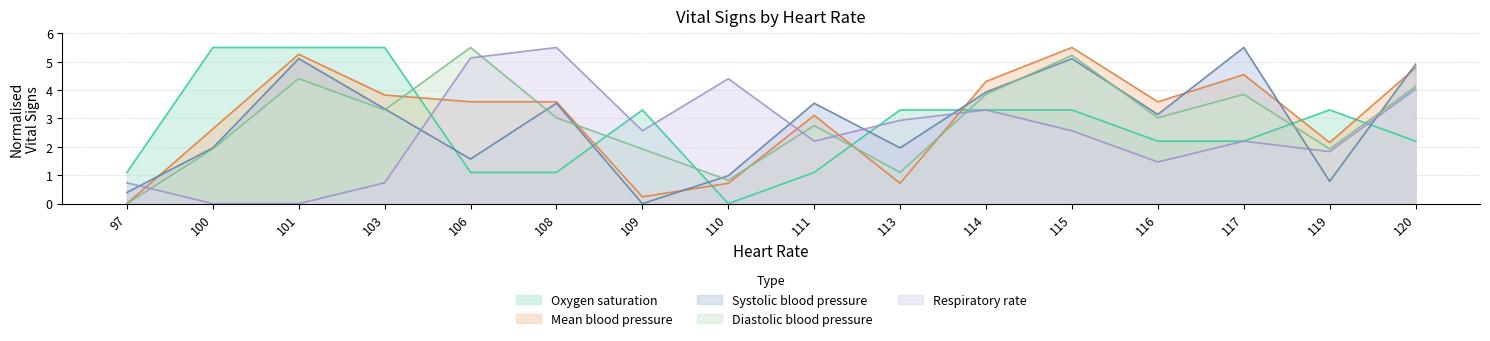

What is the sum of the Mean blood pressure values at 103 and 97?

3.8